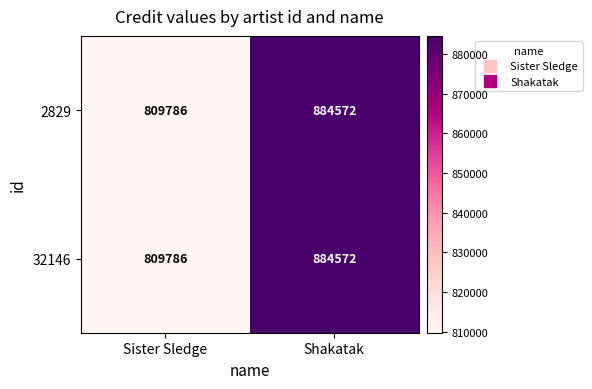

Which category has the highest value in the 2829 series?

Shakatak